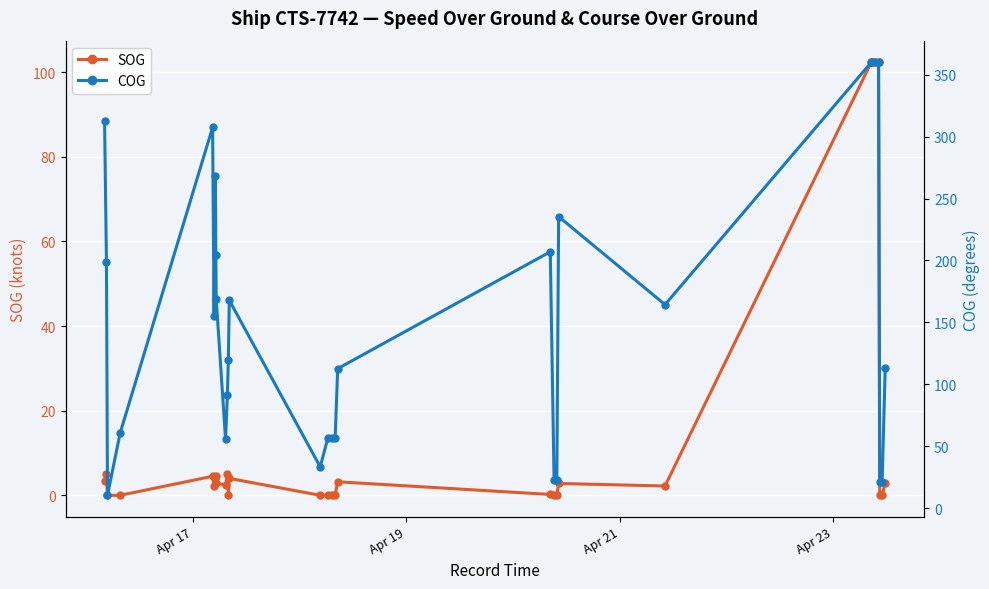

Does the chart display data point markers on the line(s)?

Yes